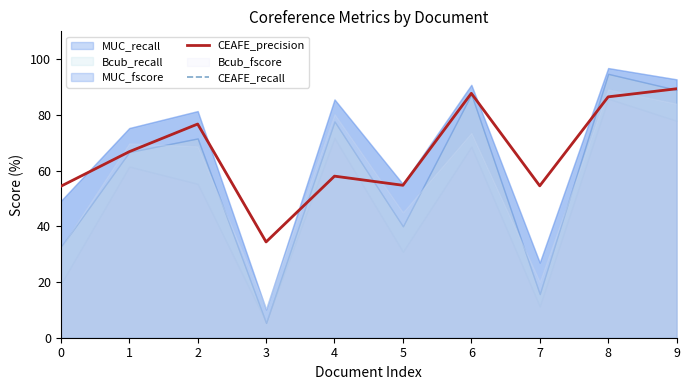

The value of CEAFE_precision at 8 is 86.5. True or false?

True